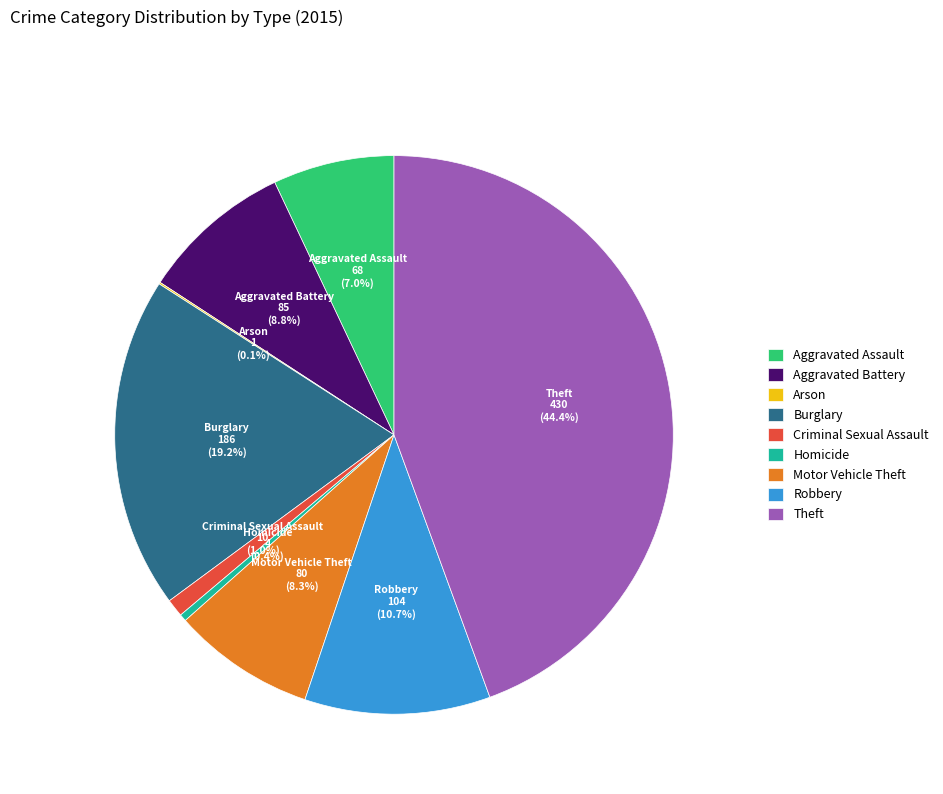

Does Aggravated Assault account for over 50% of the chart?

No